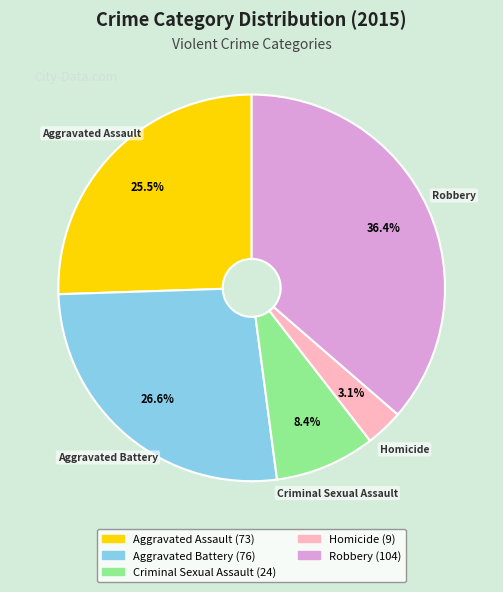

How many segments does this pie chart have?

5